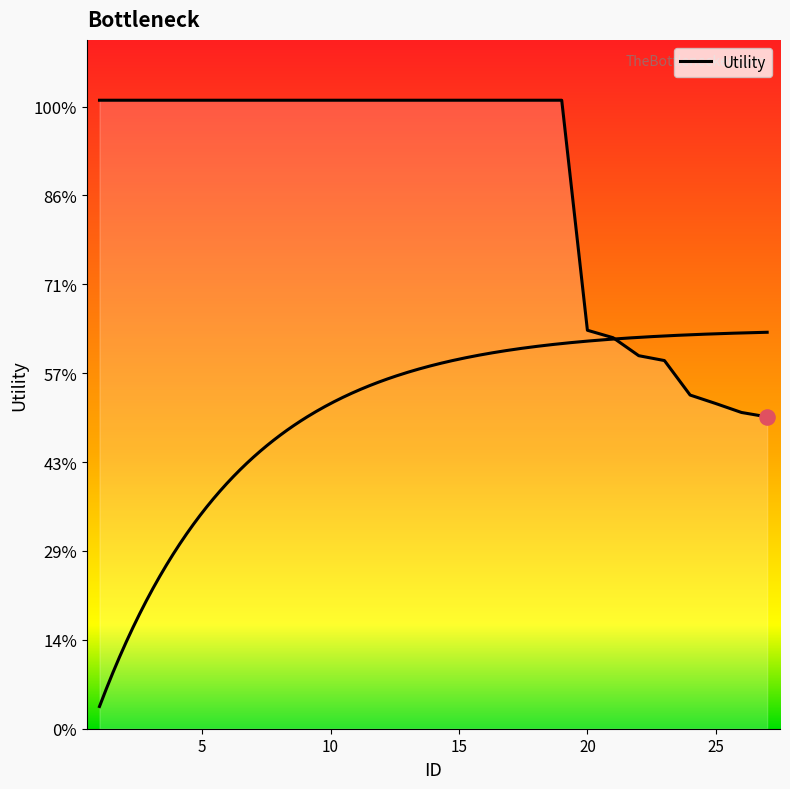

Which has a higher value, 24 or 27?

24